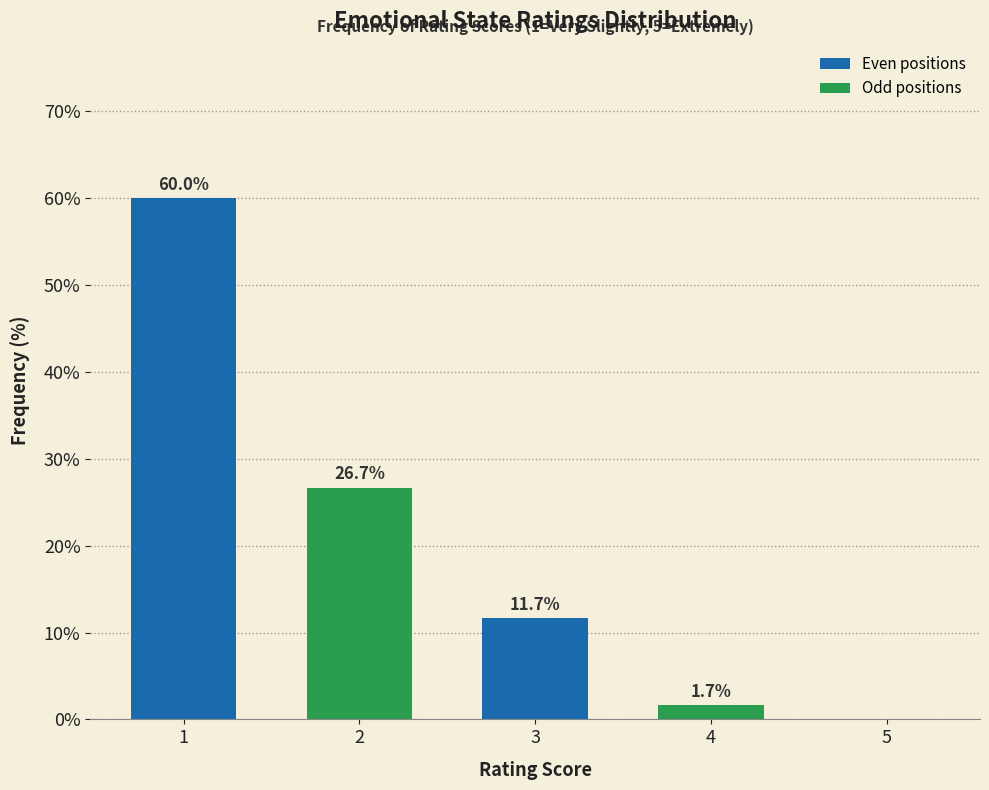

Reading left to right, transcribe all the data shown in this chart.

1=60.0	2=26.7	3=11.7	4=1.7	5=0.0